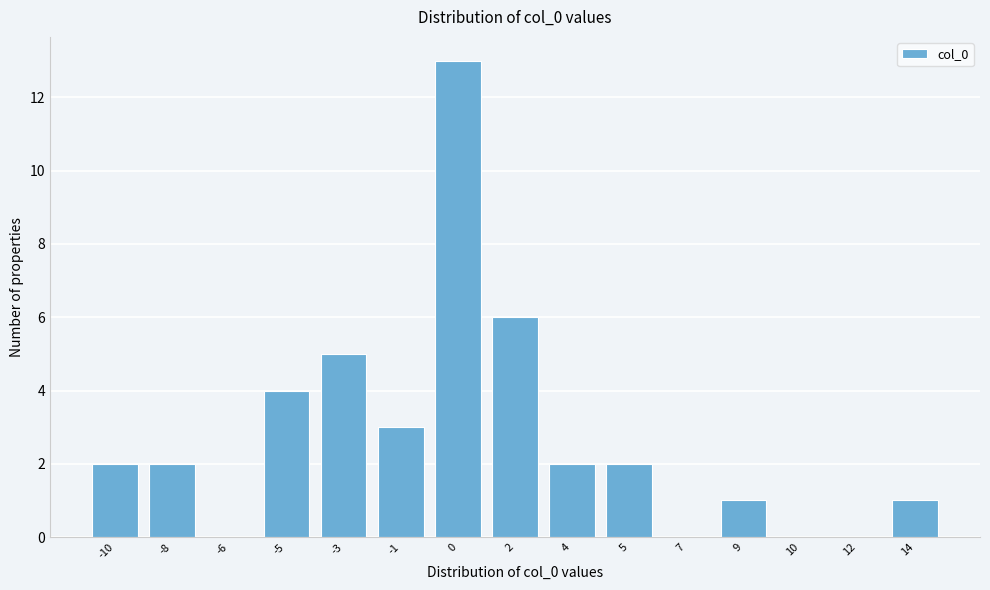

Reading left to right, extract all data points from this chart.

-10=2	-8=2	-6=0	-5=4	-3=5	-1=3	0=13	2=6	4=2	5=2	7=0	9=1	10=0	12=0	14=1